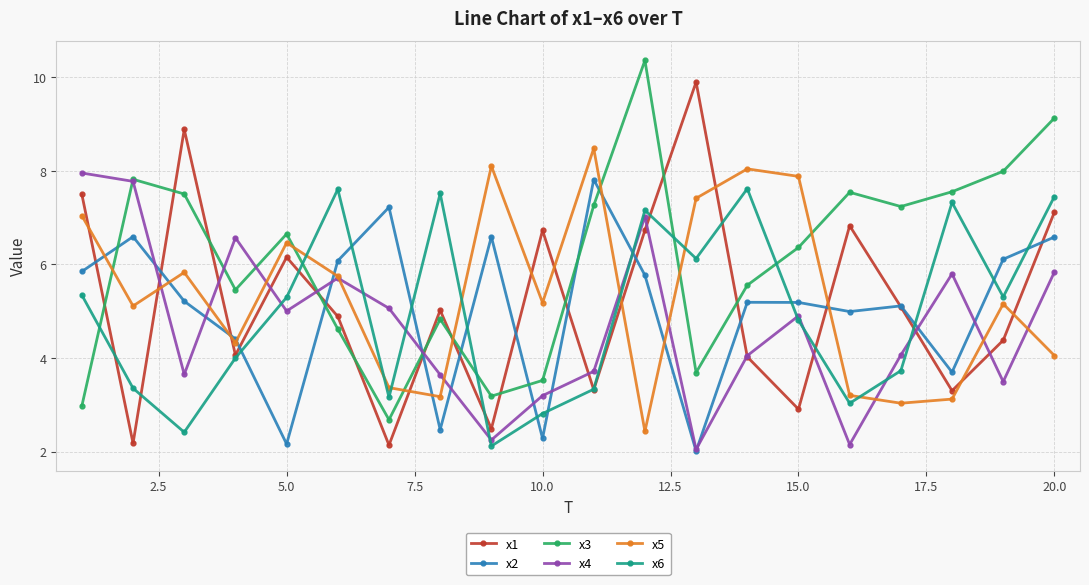

After their last crossing, which series has the higher values: x5 or x6?

x6